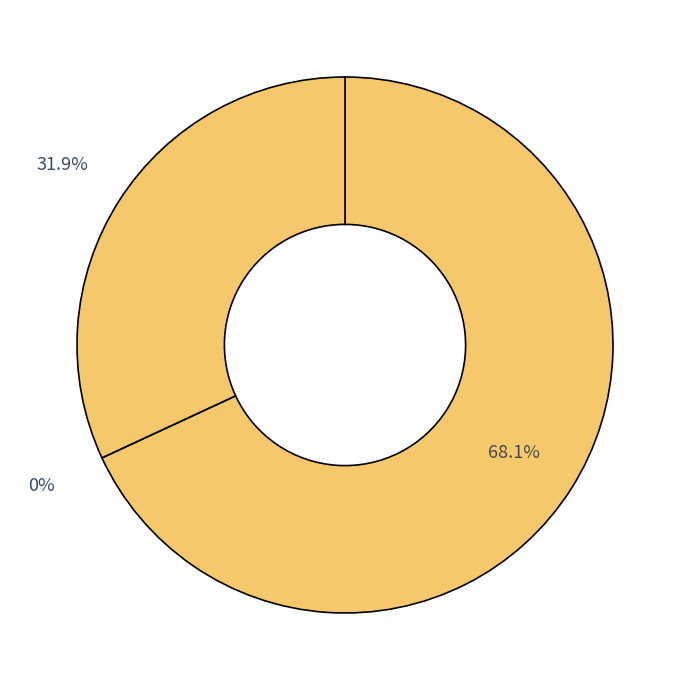

Combined, what portion of the pie is Line_1 and Line_0?

68.1%